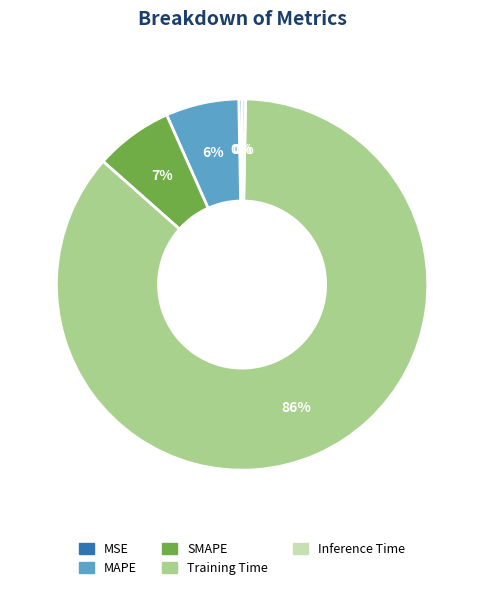

Does MAPE account for over 50% of the chart?

No